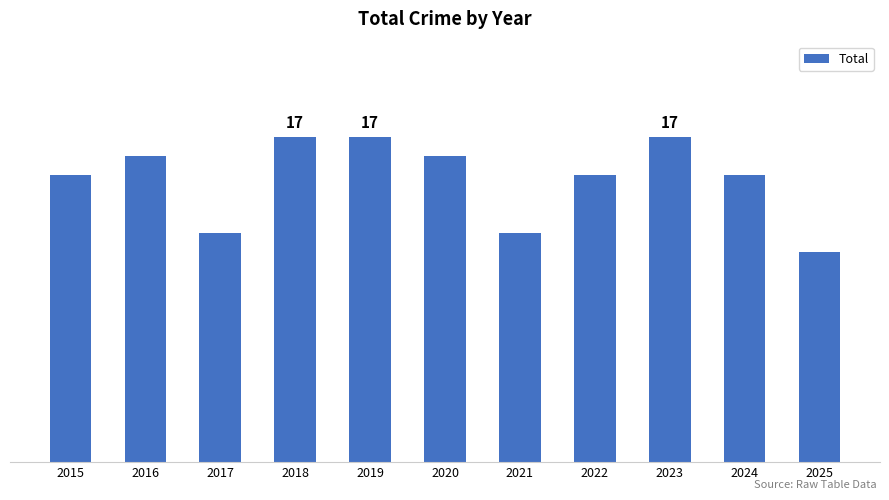

What is the value of the 3rd bar from the left?

12